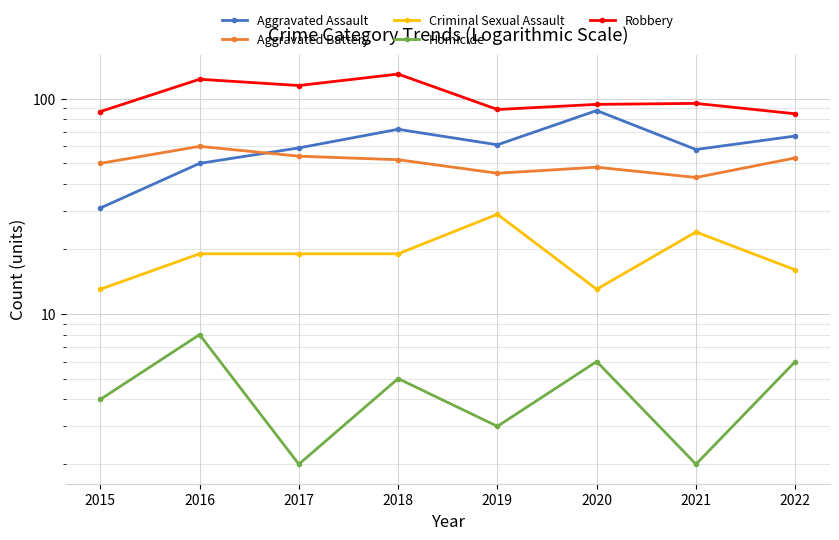

True or false: Homicide and Criminal Sexual Assault cross at least once.

False